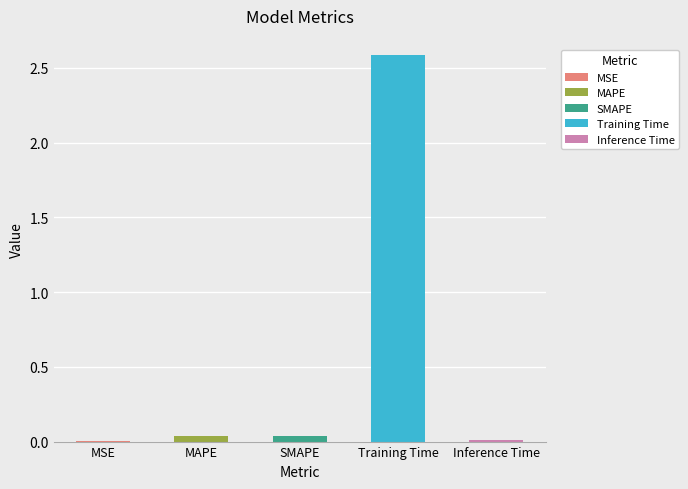

What is the average value?

0.5